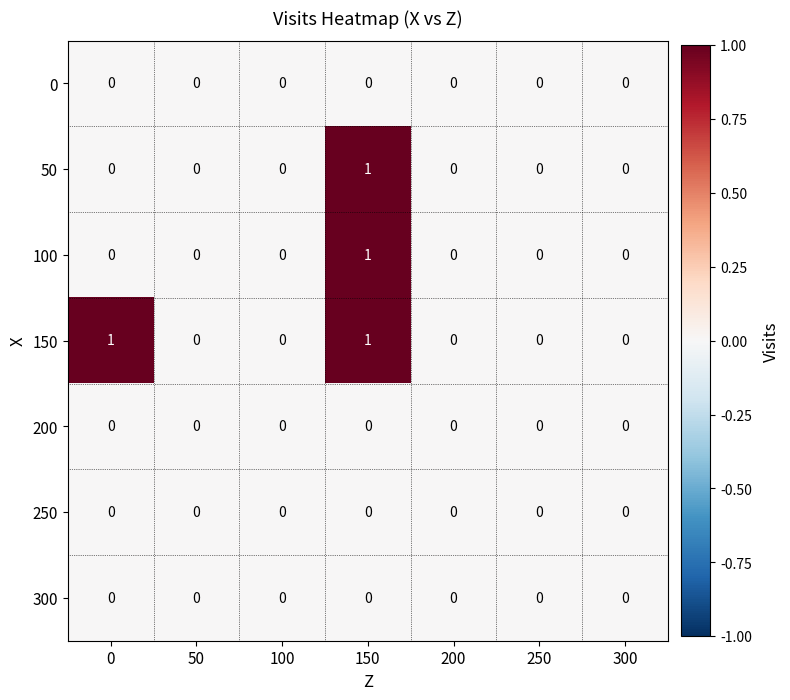

At which category is the sum across all series the highest?

150